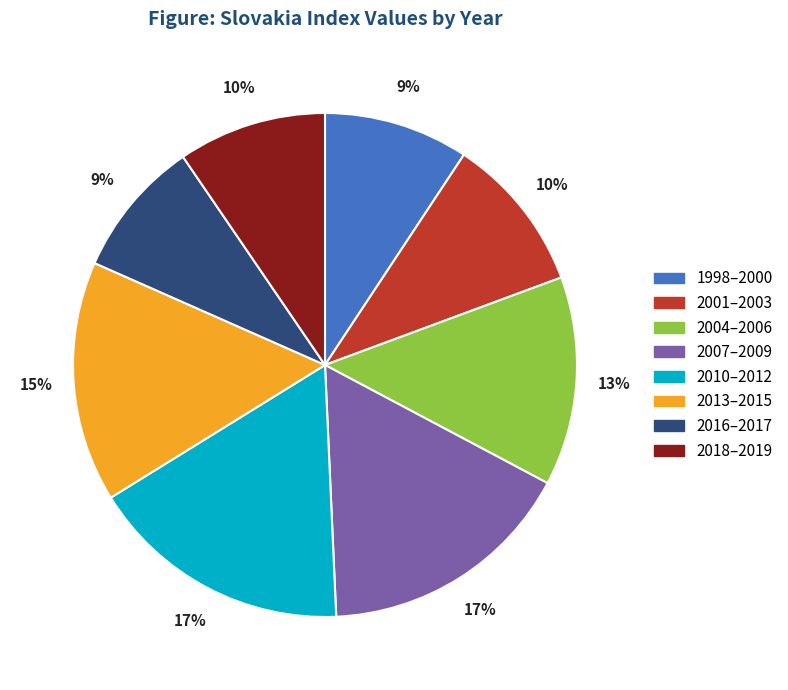

The 2001–2003 slice represents 20% of the pie. True or false?

False